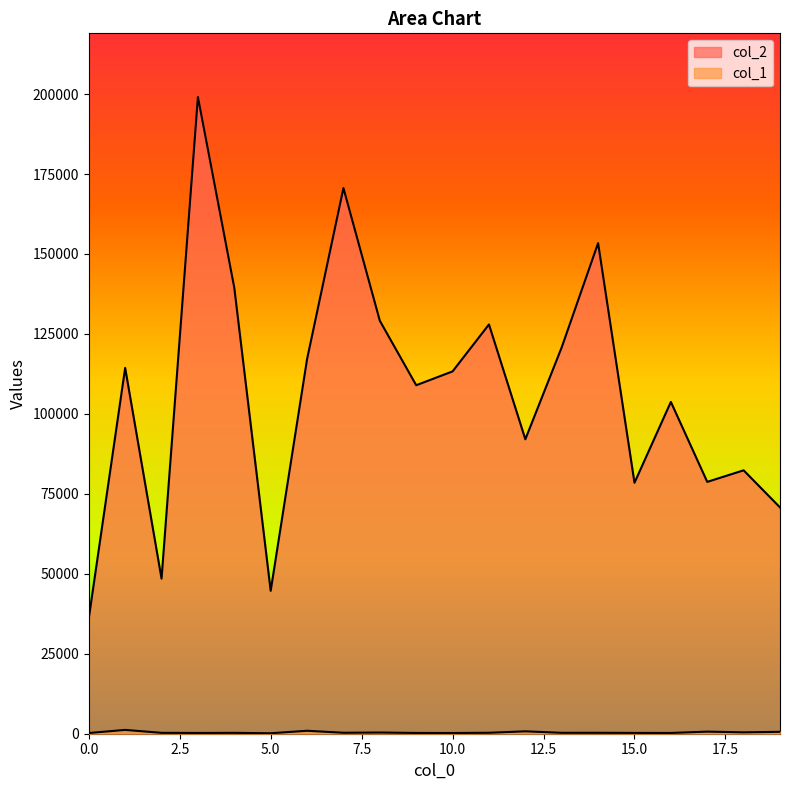

What is the difference between the maximum and second lowest values in the col_1 series?

977